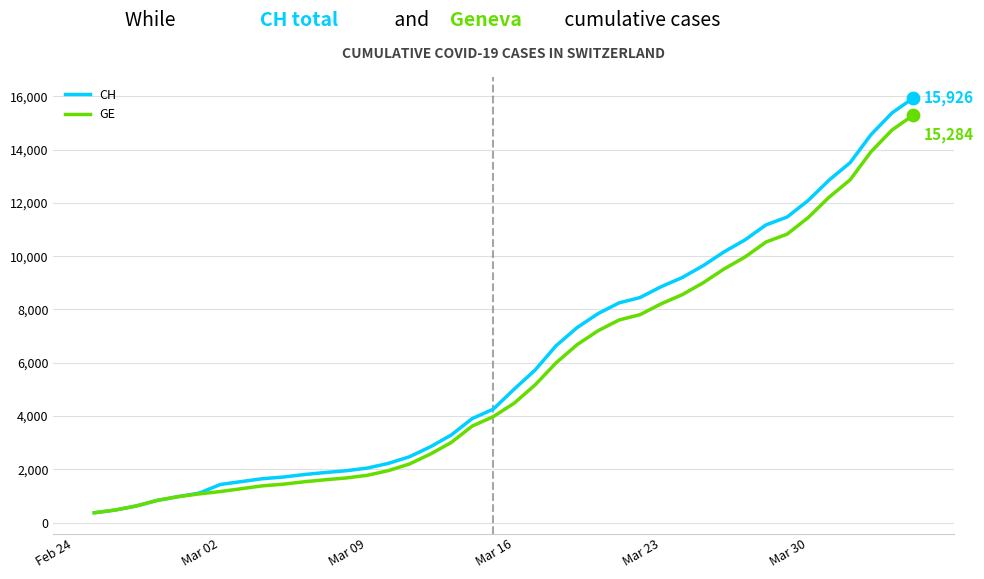

Which series has the widest spread of values?

CH